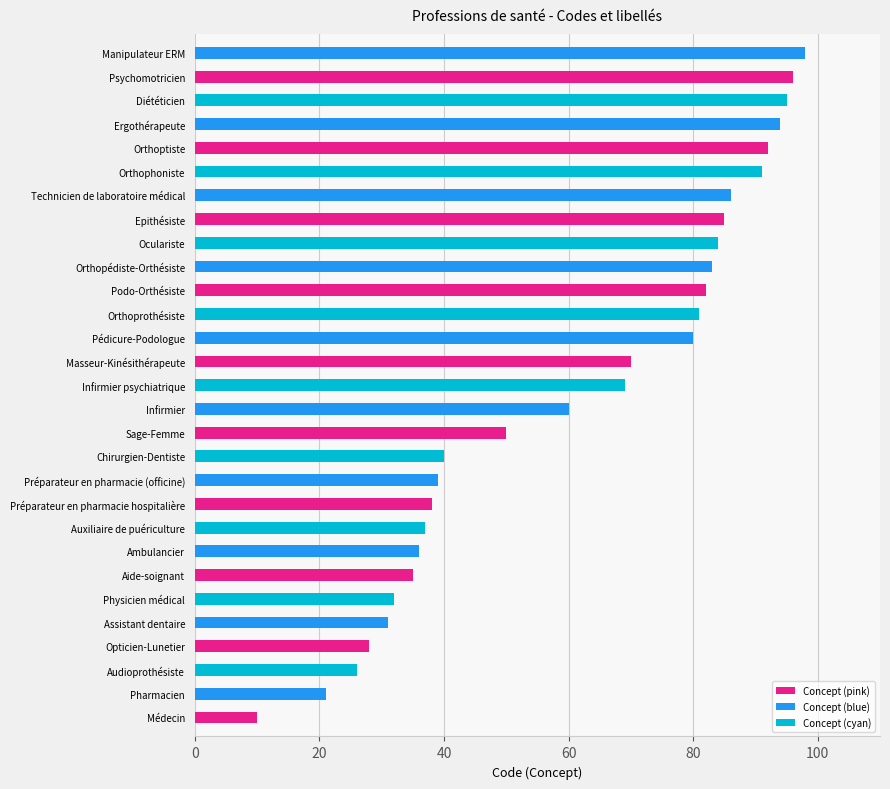

What is the sum of all values?

1769